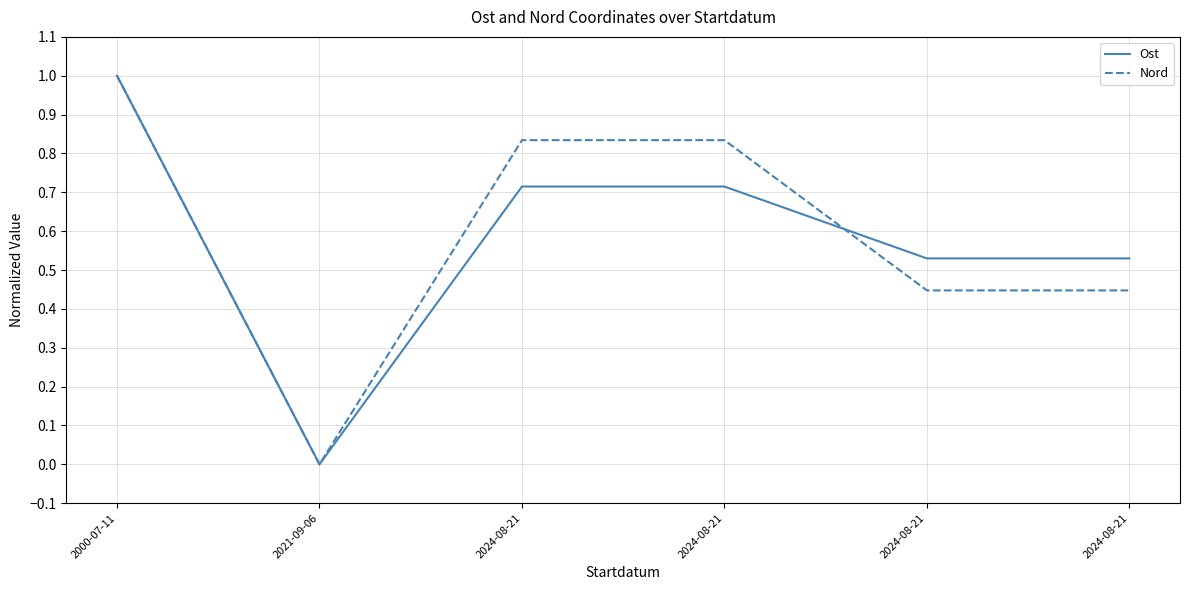

Which series has the largest range (max minus min)?

Ost